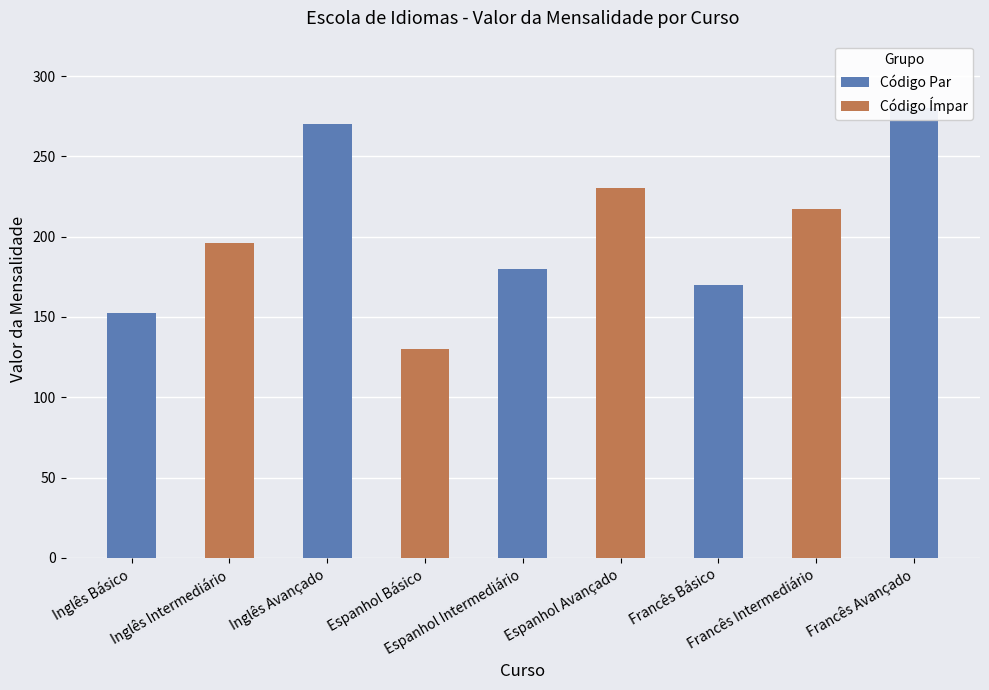

At which label is the value closest to 205?

Inglês Intermediário